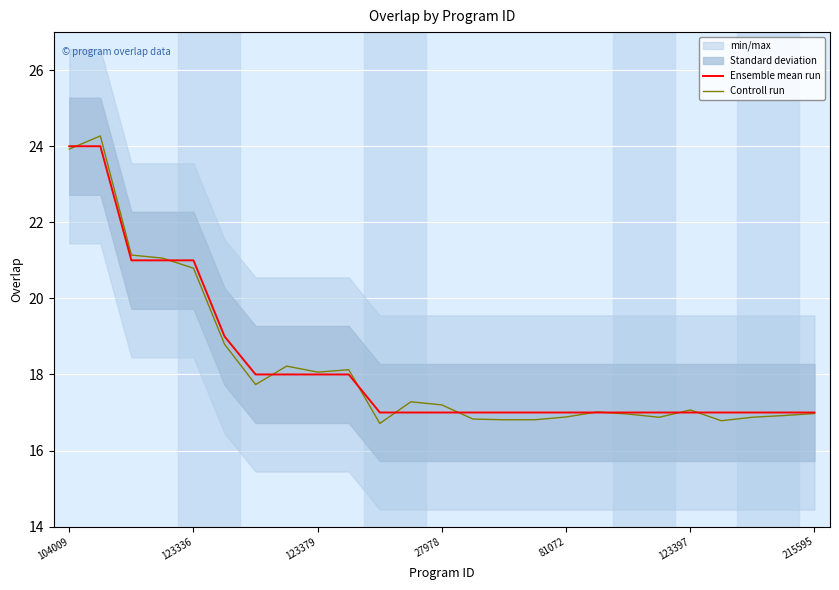

True or false: Ensemble mean run and Controll run cross at least once.

True